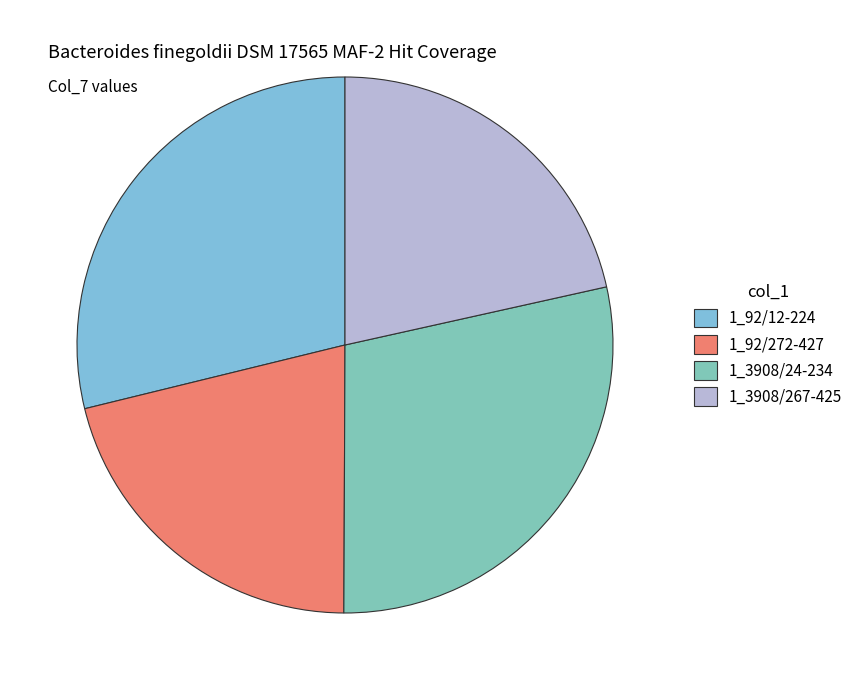

Count the number of slices in the pie.

4